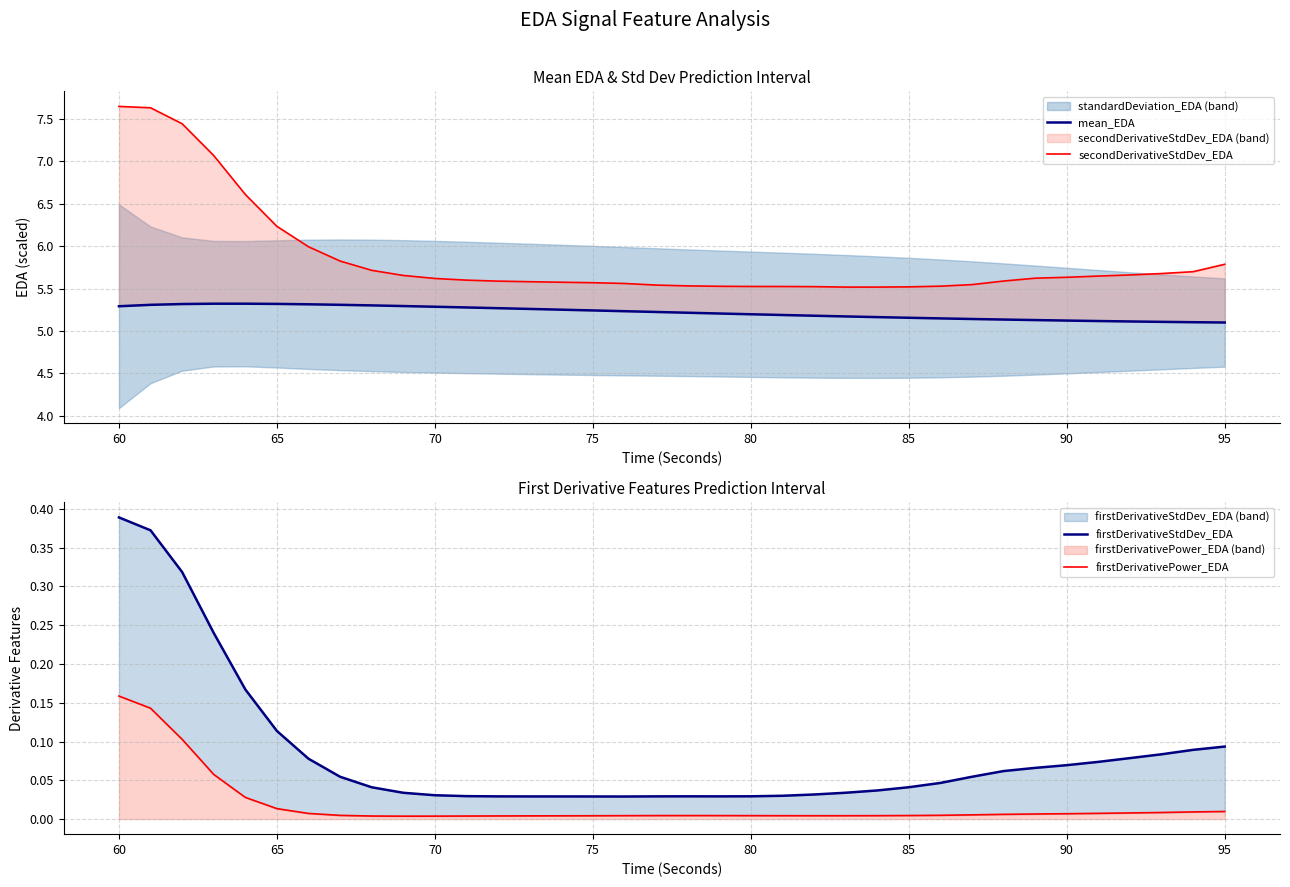

How many lines are shown in the chart?

4